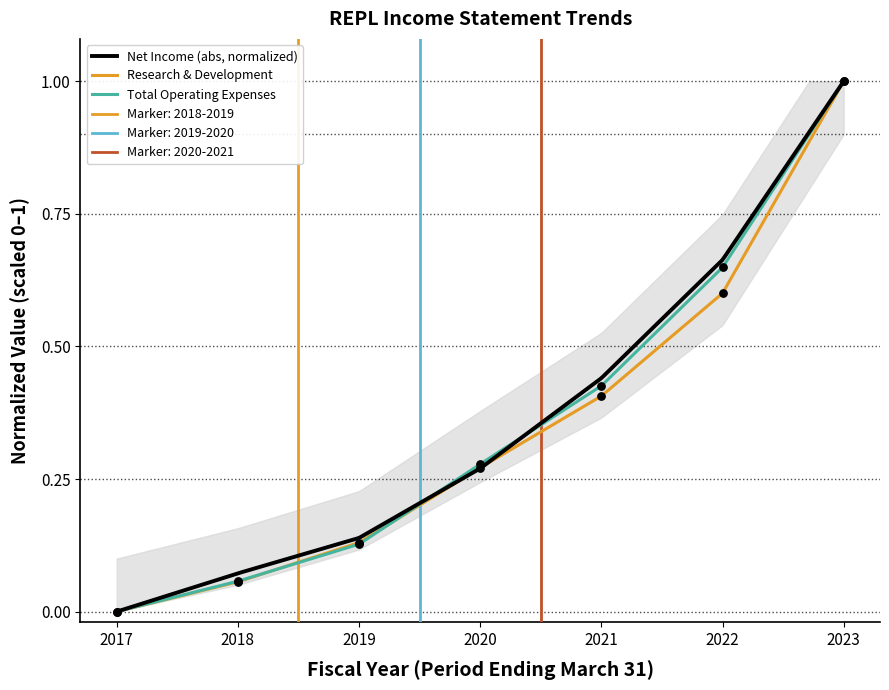

Which series reaches the maximum Y coordinate?

Research Development